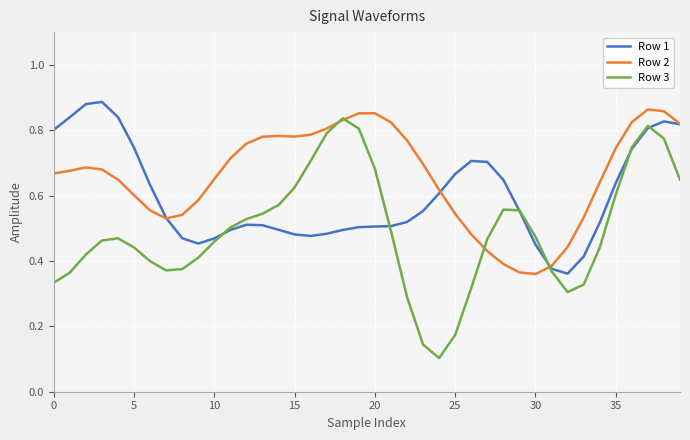

True or false: Row 3 has more than 1 points higher than both neighbors.

True